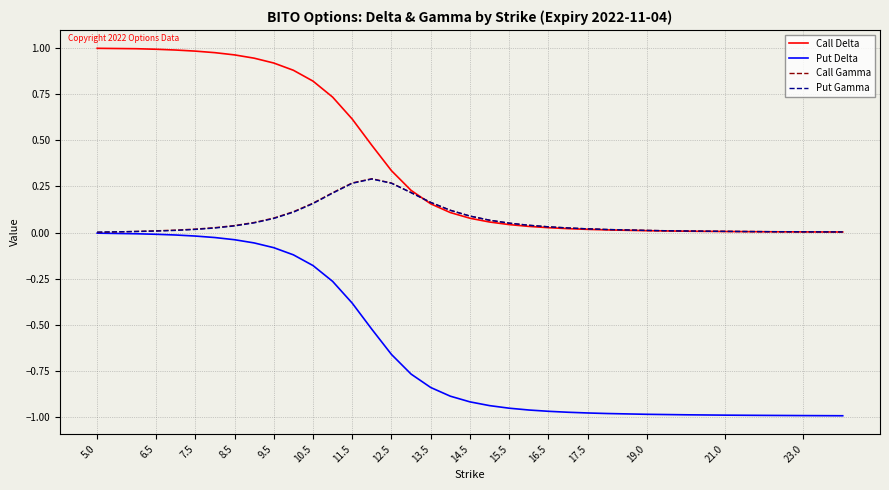

Which series has the largest range (max minus min)?

Call Delta